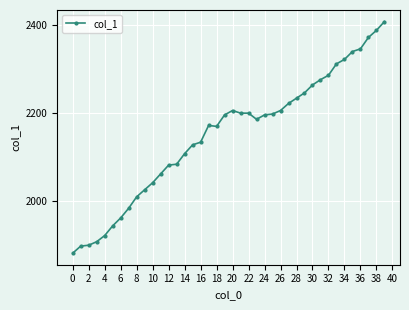

What is the value of the 35th point from the left?

2321